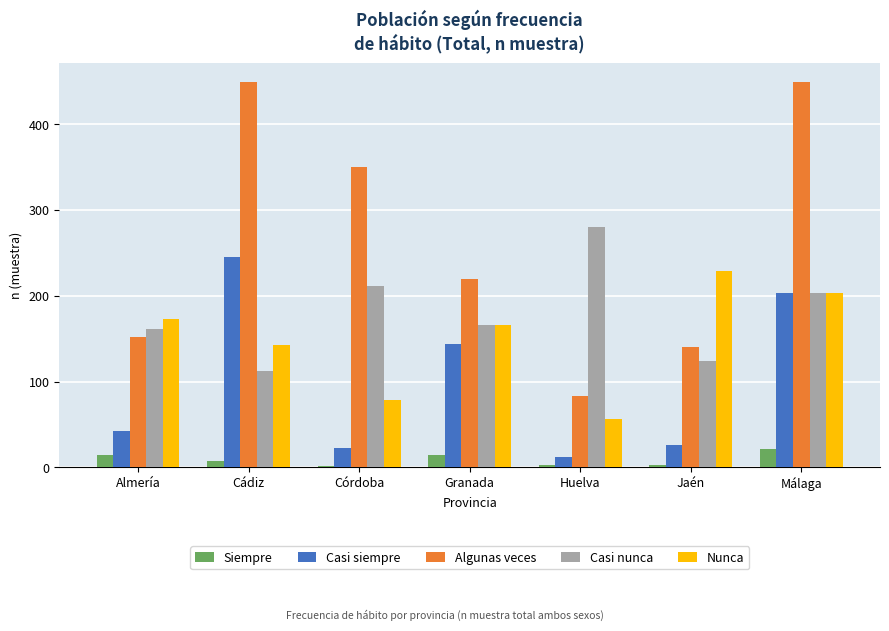

Which series has the largest range (max minus min)?

Algunas veces